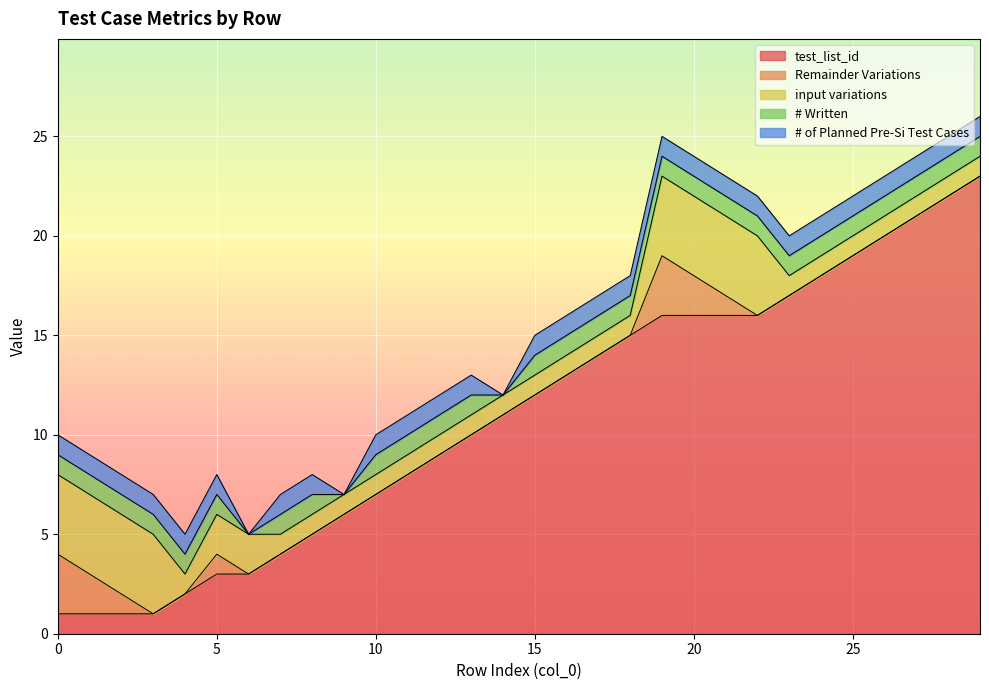

True or false: # of Planned Pre-Si Test Cases and input variations intersect in this chart.

False